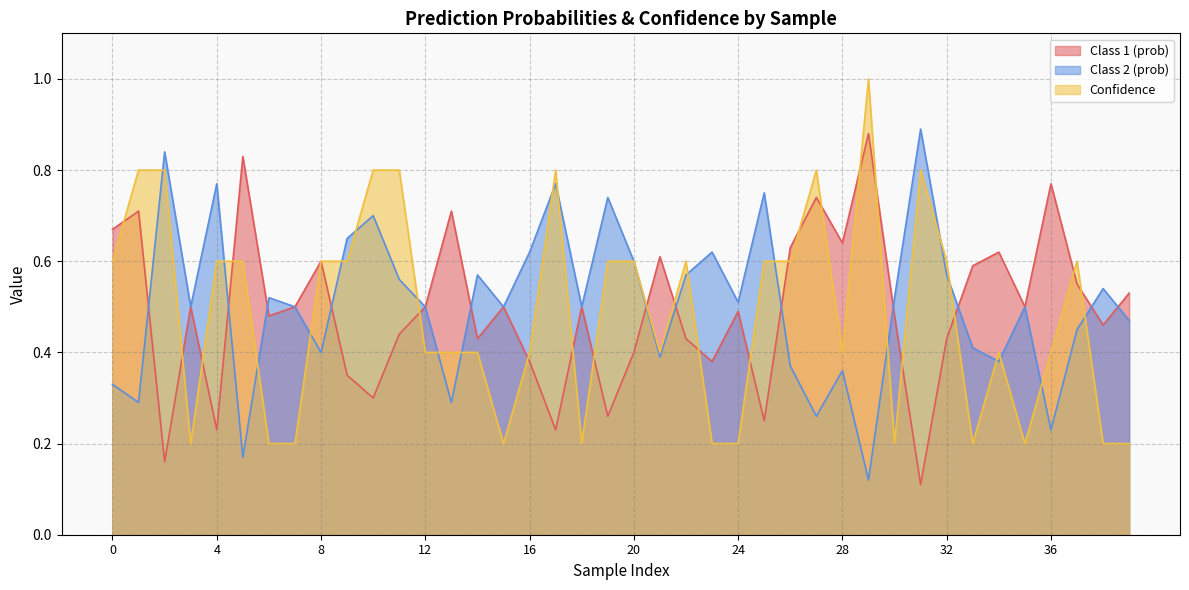

How many times do Class 1 (prob) and Confidence cross each other?

21